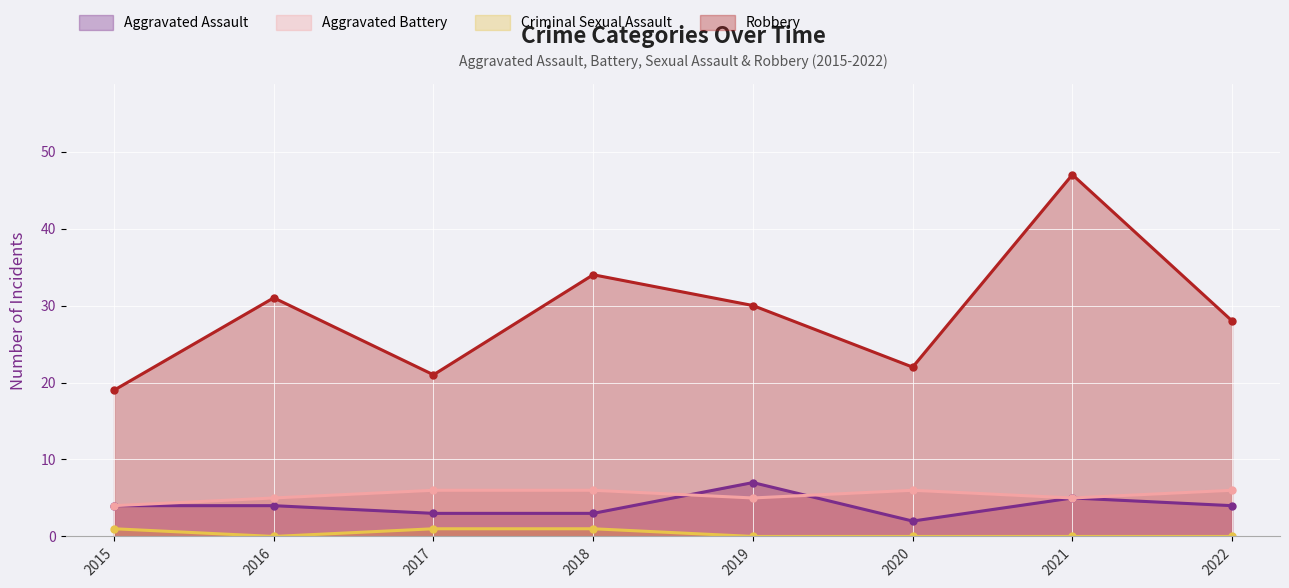

At 2018, list the series in order from largest to smallest.

Robbery, Aggravated Battery, Aggravated Assault, Criminal Sexual Assault